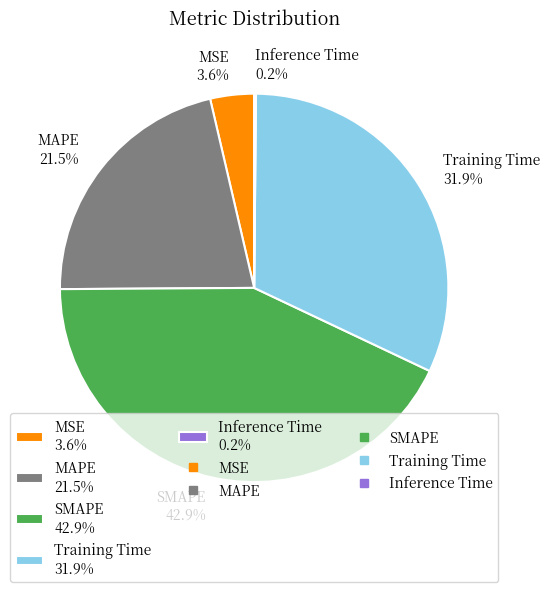

The SMAPE slice represents 43% of the pie. True or false?

True